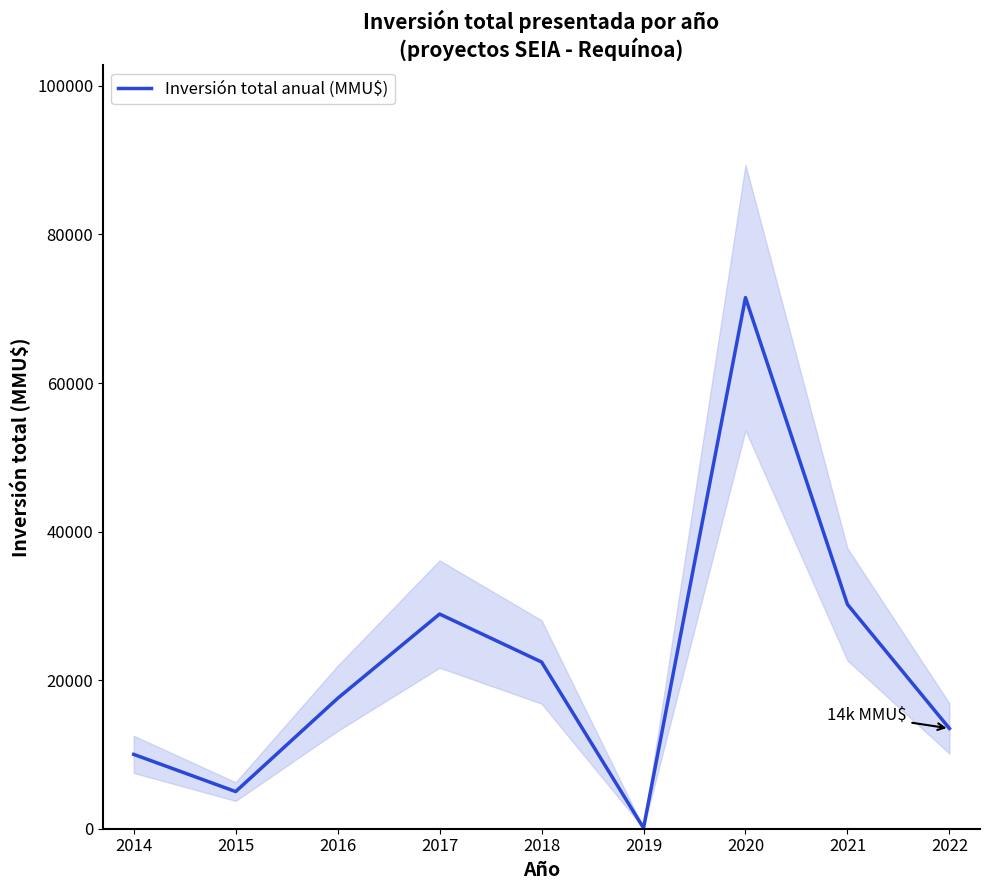

The value of Inversión total anual (MMU$) at 2022 is 13500. True or false?

True